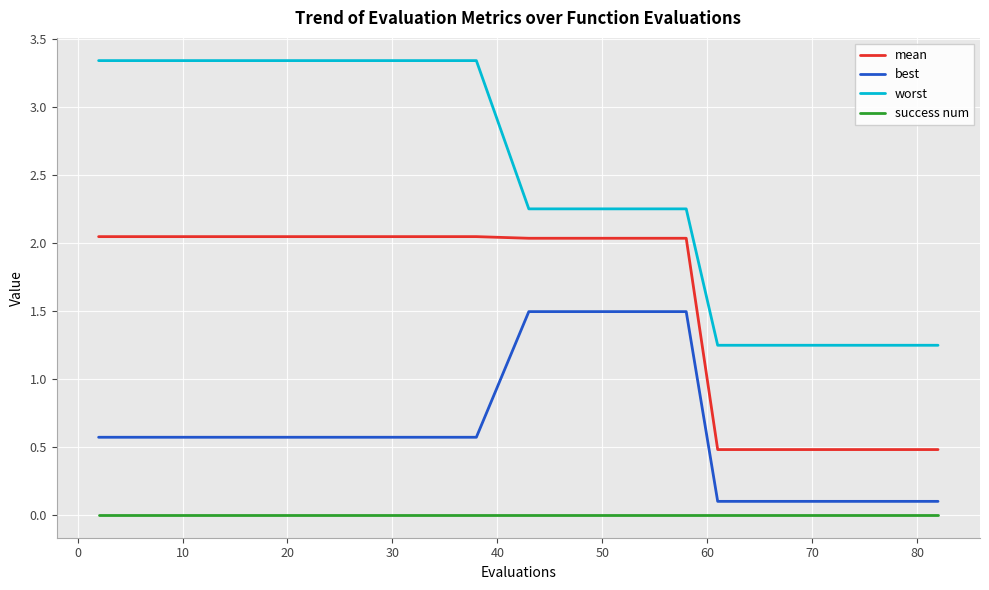

Which series has the widest spread of values?

worst